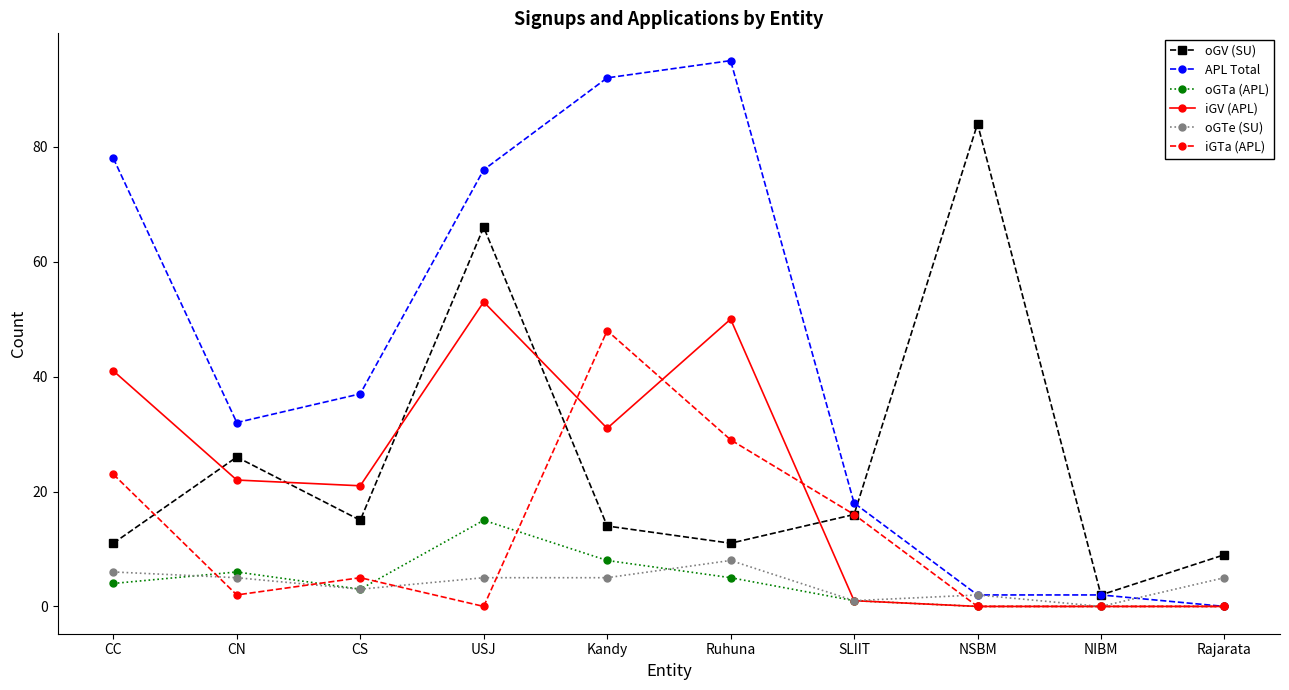

What value does the iGV (APL) series have at Ruhuna?

50